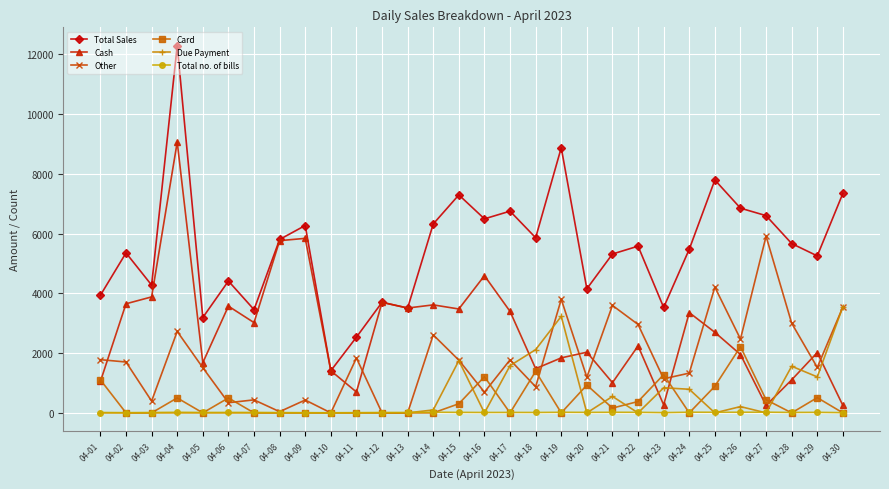

At which label does Card reach its peak?

04-26